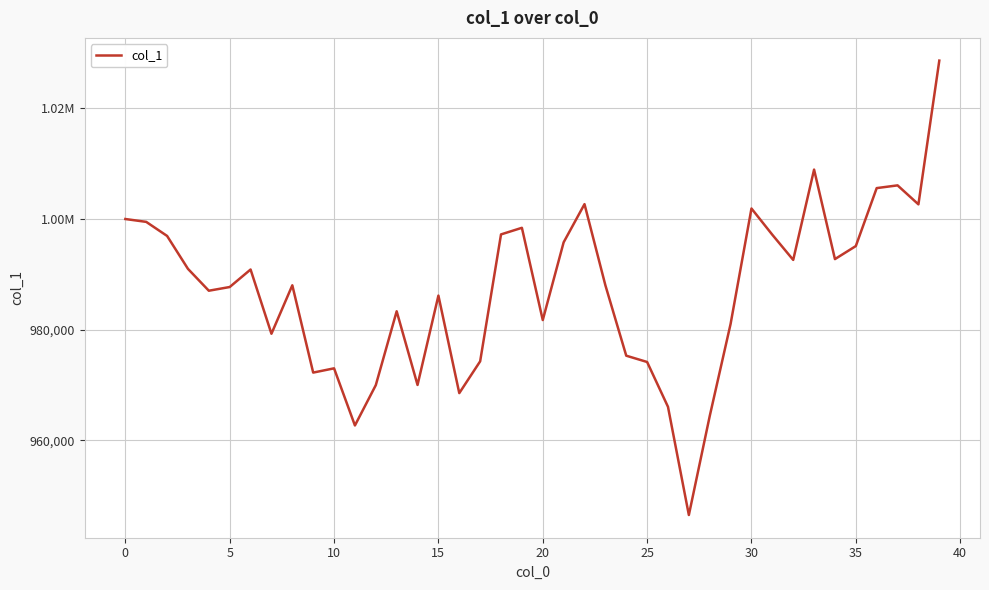

Does the chart have visible grid lines?

Yes